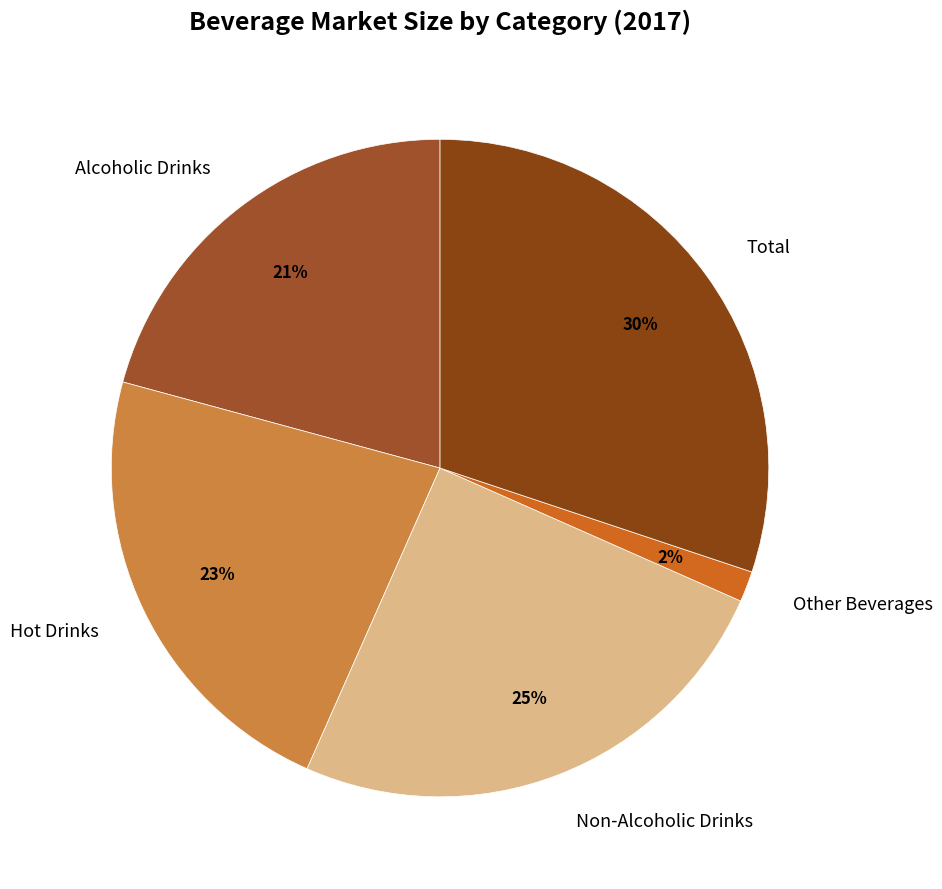

Which slice is the smallest?

Other Beverages